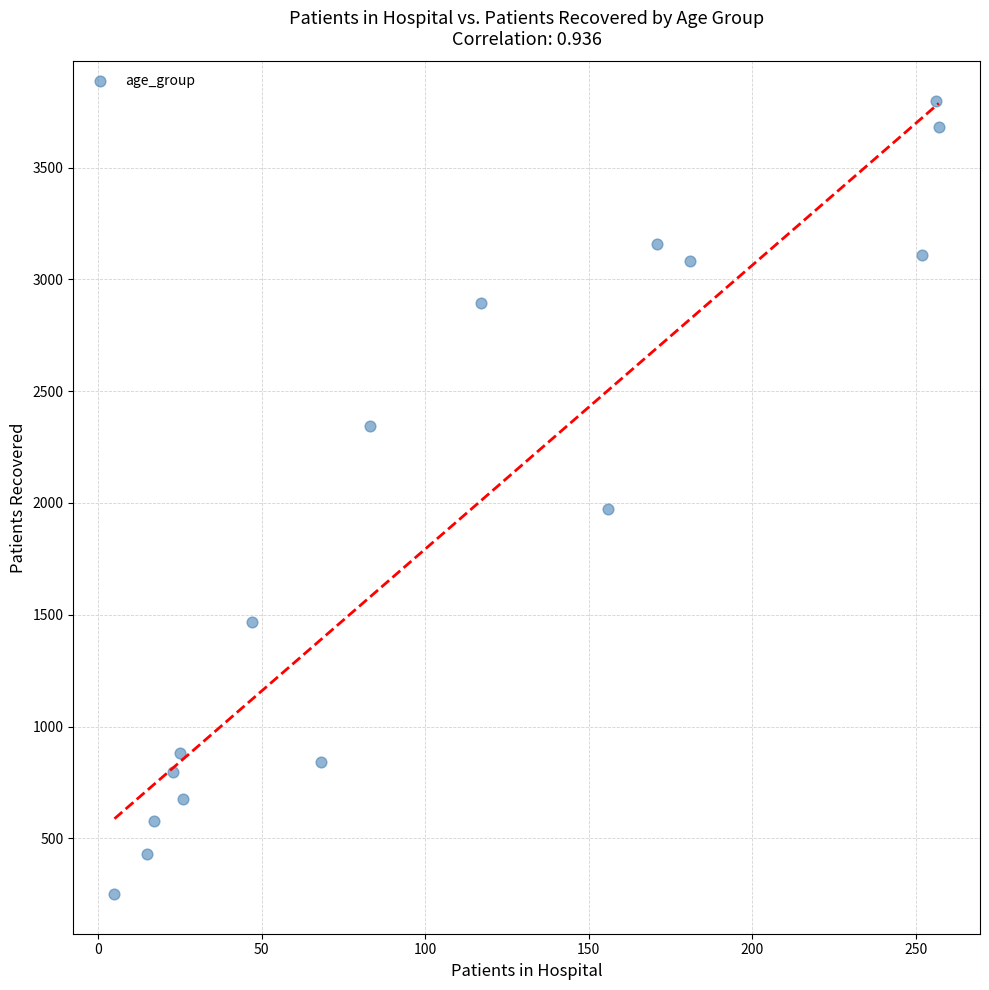

What is the range of X values (max minus min)?

252